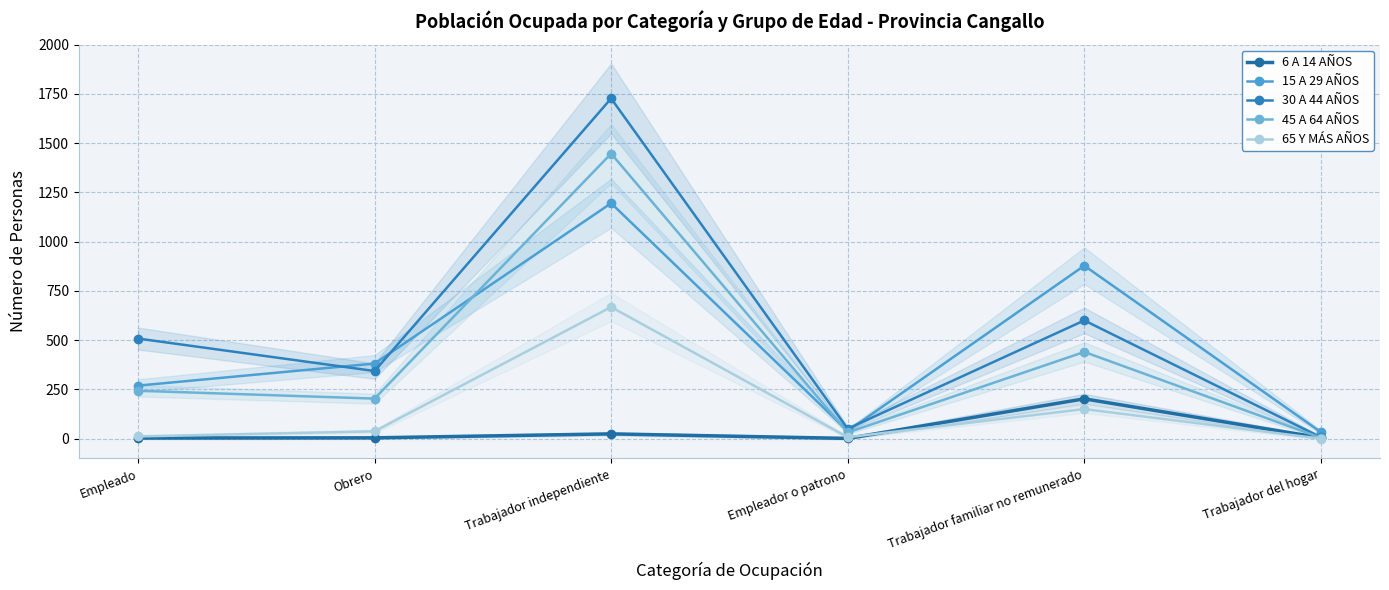

Which has a higher value, Trabajador del hogar or Empleado?

Trabajador del hogar